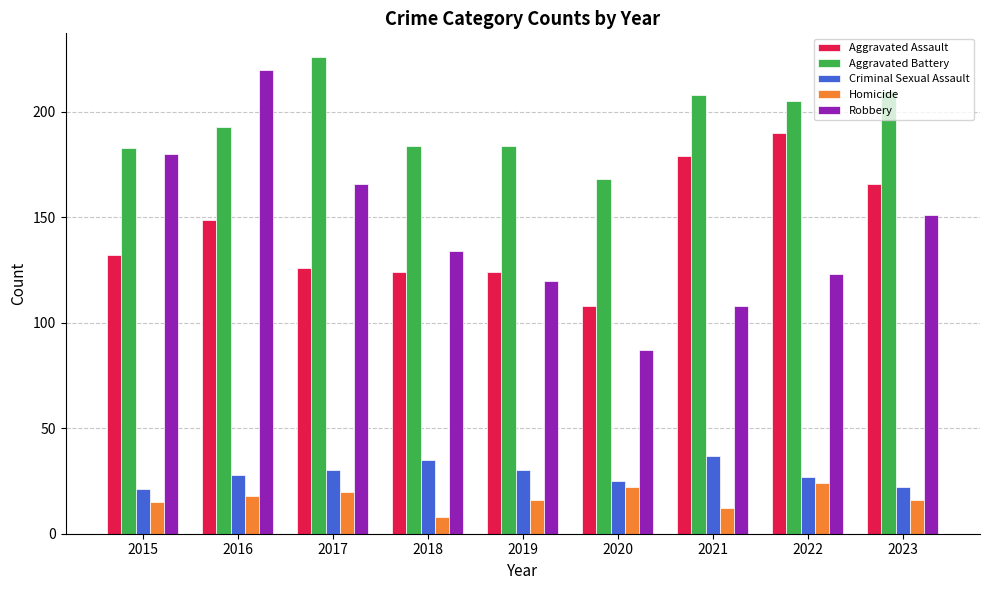

What is the greatest value displayed?

226